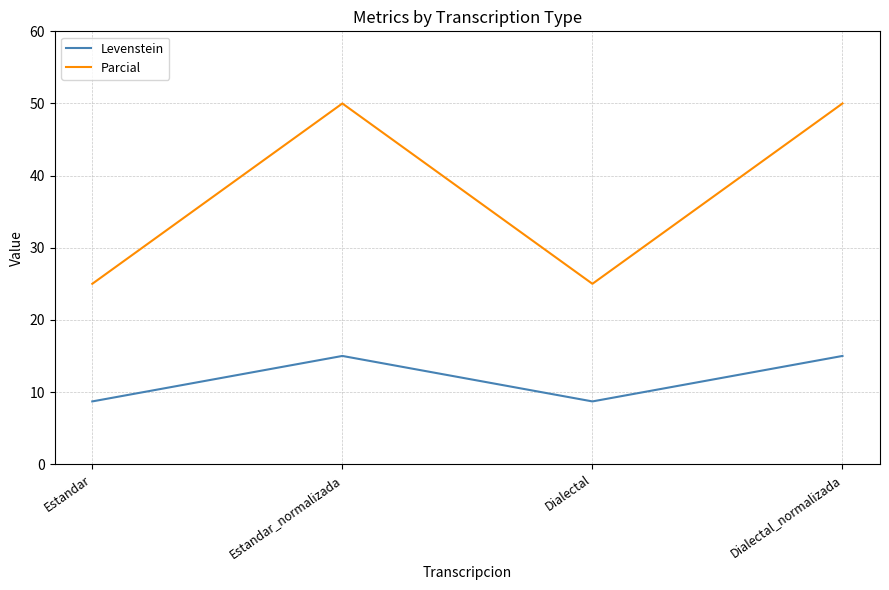

List the series in order of their peak value, highest first.

Parcial, Levenstein